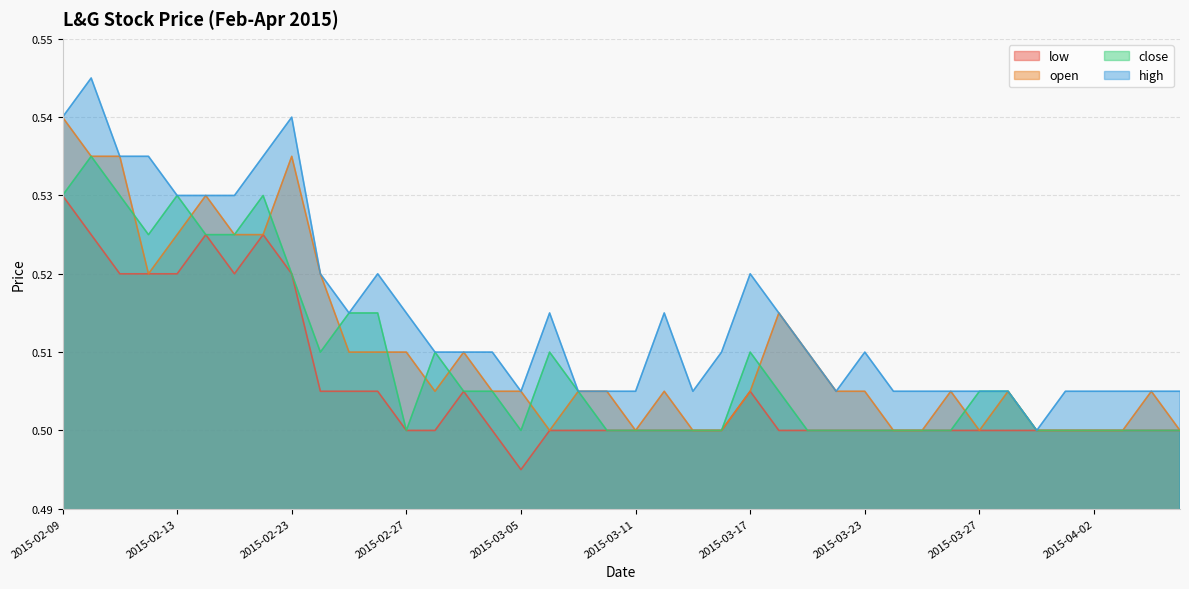

Reading right to left, transcribe all the data shown in this chart.

open: 0.5	0.5	0.5	0.5	0.5	0.5	0.5	0.5	0.5	0.5	0.5	0.5	0.5	0.5	0.5	0.5	0.5	0.5	0.5	0.5	0.5	0.5	0.5	0.5	0.5	0.5	0.5	0.5	0.5	0.5	0.5	0.5	0.5	0.5	0.5	0.5	0.5	0.5	0.5	0.5
high: 0.5	0.5	0.5	0.5	0.5	0.5	0.5	0.5	0.5	0.5	0.5	0.5	0.5	0.5	0.5	0.5	0.5	0.5	0.5	0.5	0.5	0.5	0.5	0.5	0.5	0.5	0.5	0.5	0.5	0.5	0.5	0.5	0.5	0.5	0.5	0.5	0.5	0.5	0.5	0.5
low: 0.5	0.5	0.5	0.5	0.5	0.5	0.5	0.5	0.5	0.5	0.5	0.5	0.5	0.5	0.5	0.5	0.5	0.5	0.5	0.5	0.5	0.5	0.5	0.5	0.5	0.5	0.5	0.5	0.5	0.5	0.5	0.5	0.5	0.5	0.5	0.5	0.5	0.5	0.5	0.5
close: 0.5	0.5	0.5	0.5	0.5	0.5	0.5	0.5	0.5	0.5	0.5	0.5	0.5	0.5	0.5	0.5	0.5	0.5	0.5	0.5	0.5	0.5	0.5	0.5	0.5	0.5	0.5	0.5	0.5	0.5	0.5	0.5	0.5	0.5	0.5	0.5	0.5	0.5	0.5	0.5